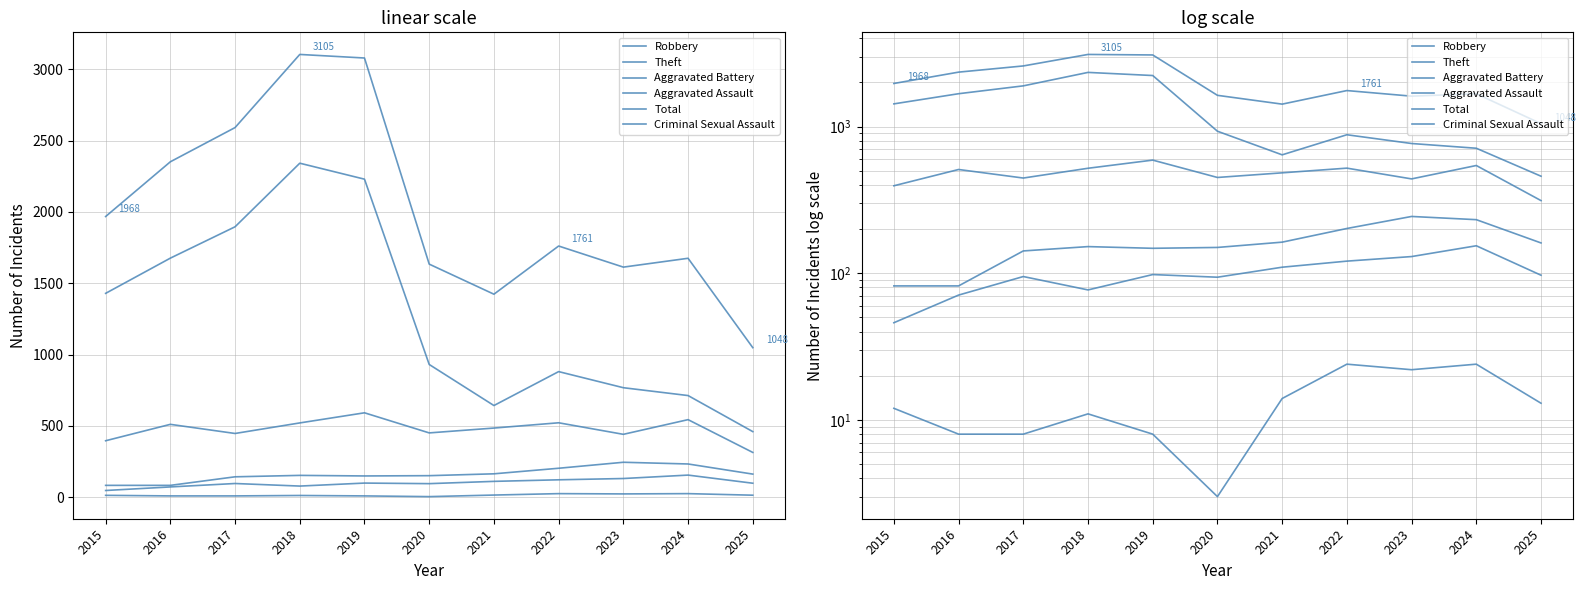

List the series in order of their peak value, lowest first.

Criminal Sexual Assault, Aggravated Assault, Aggravated Battery, Robbery, Theft, Total